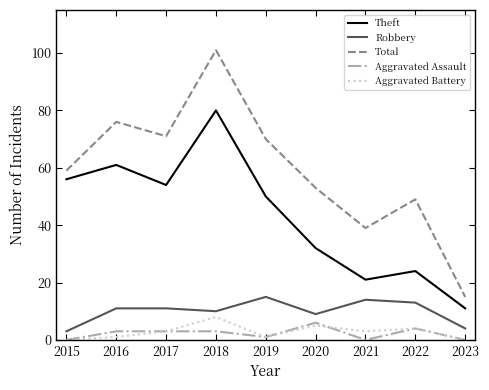

What is the average value of the Aggravated Battery series?

3